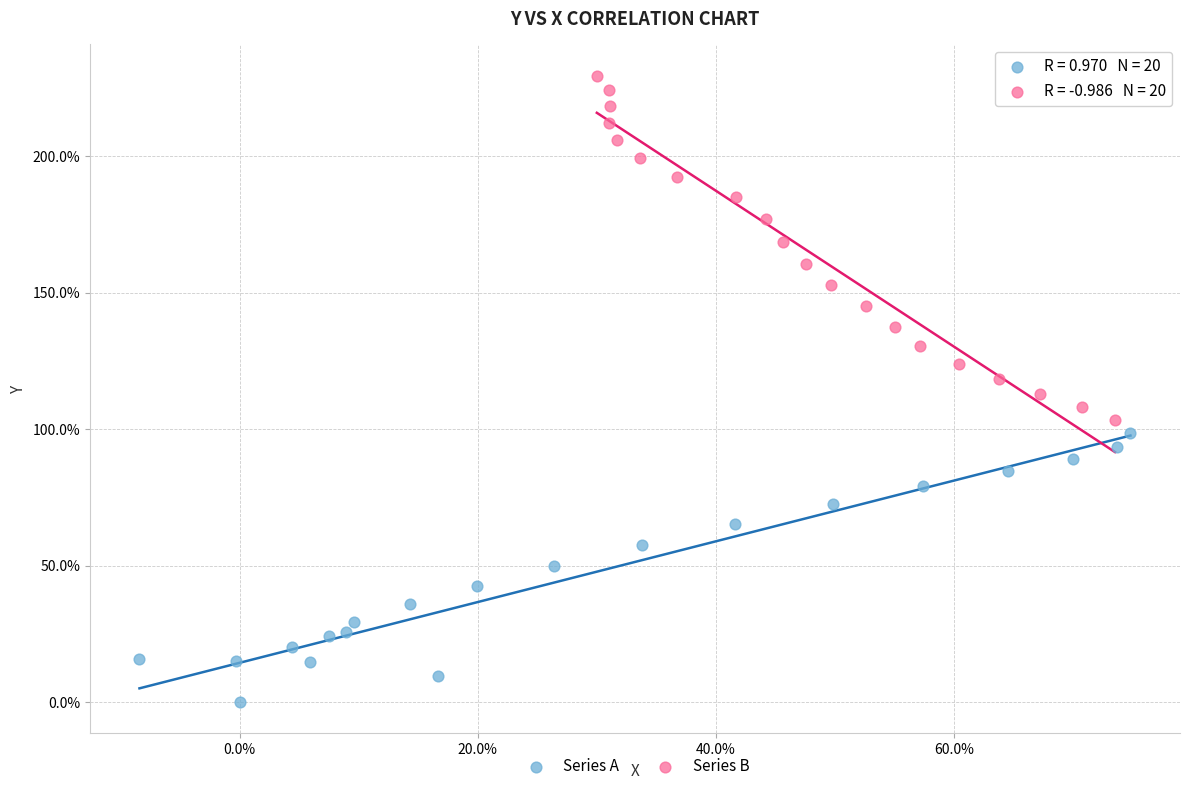

Which series has the largest Y range (max minus min)?

Series B